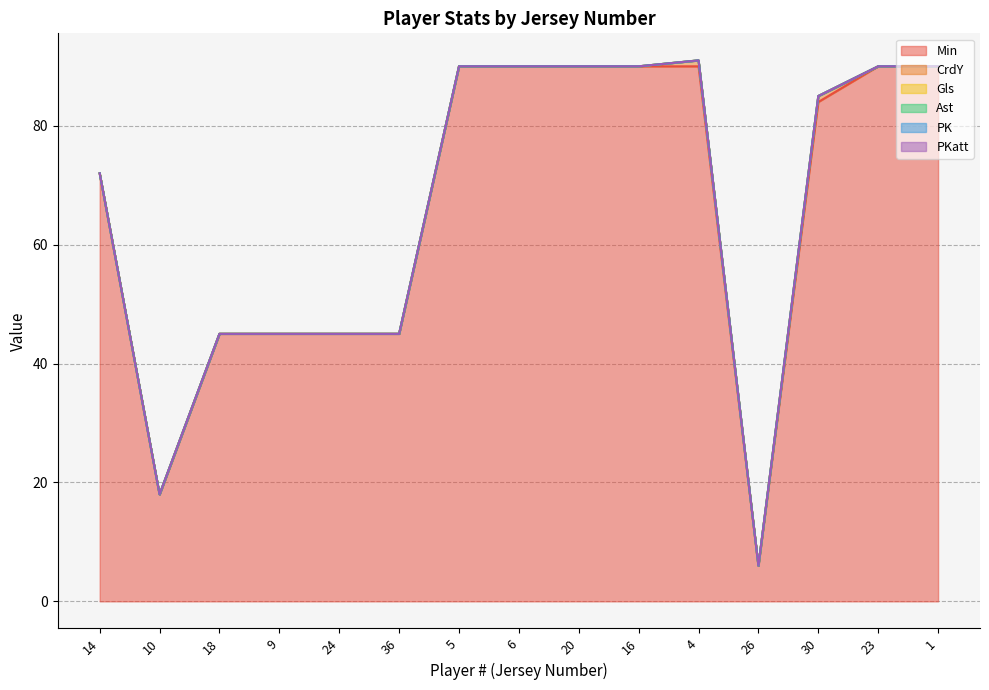

How many interior local peaks does the CrdY series have?

2